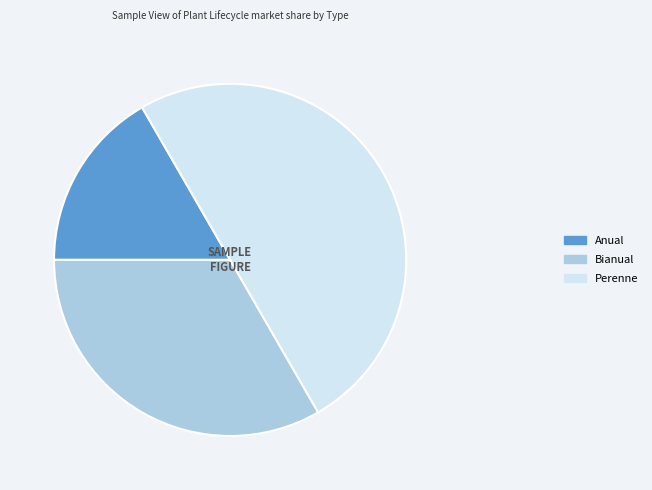

Is Anual the majority of the pie?

No